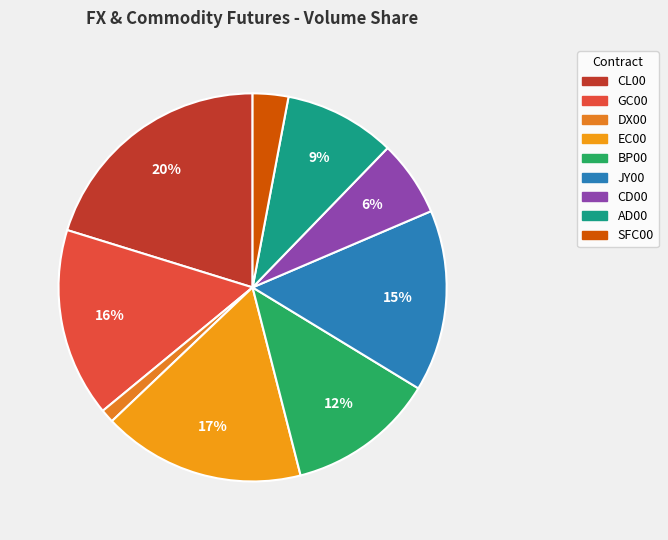

How much of the chart is everything except CL00?

79.8%